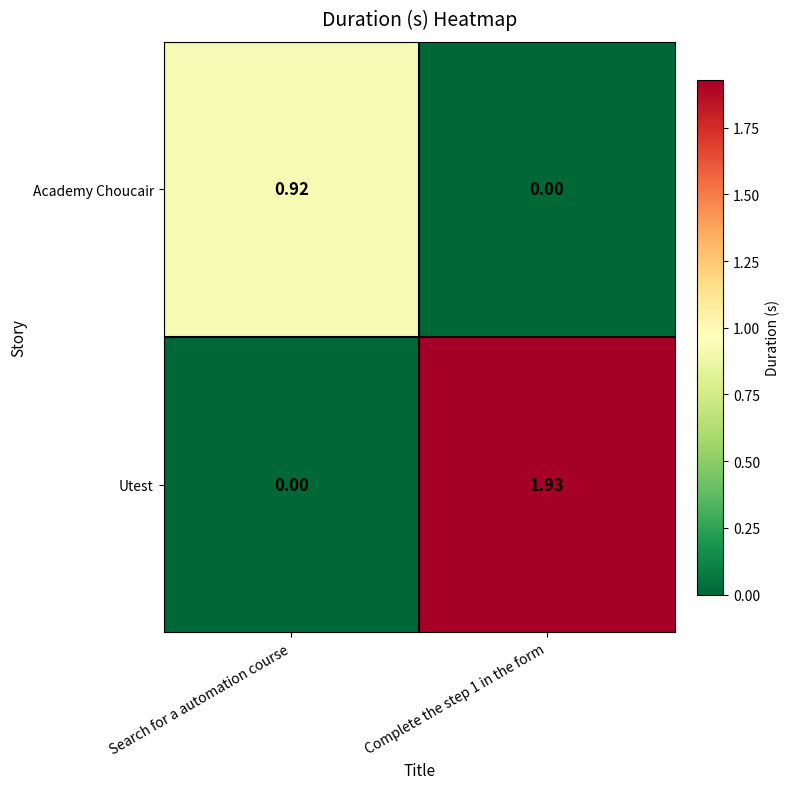

Is the value of Academy Choucair at Complete the step 1 in the form greater than the value of Utest at Complete the step 1 in the form?

No